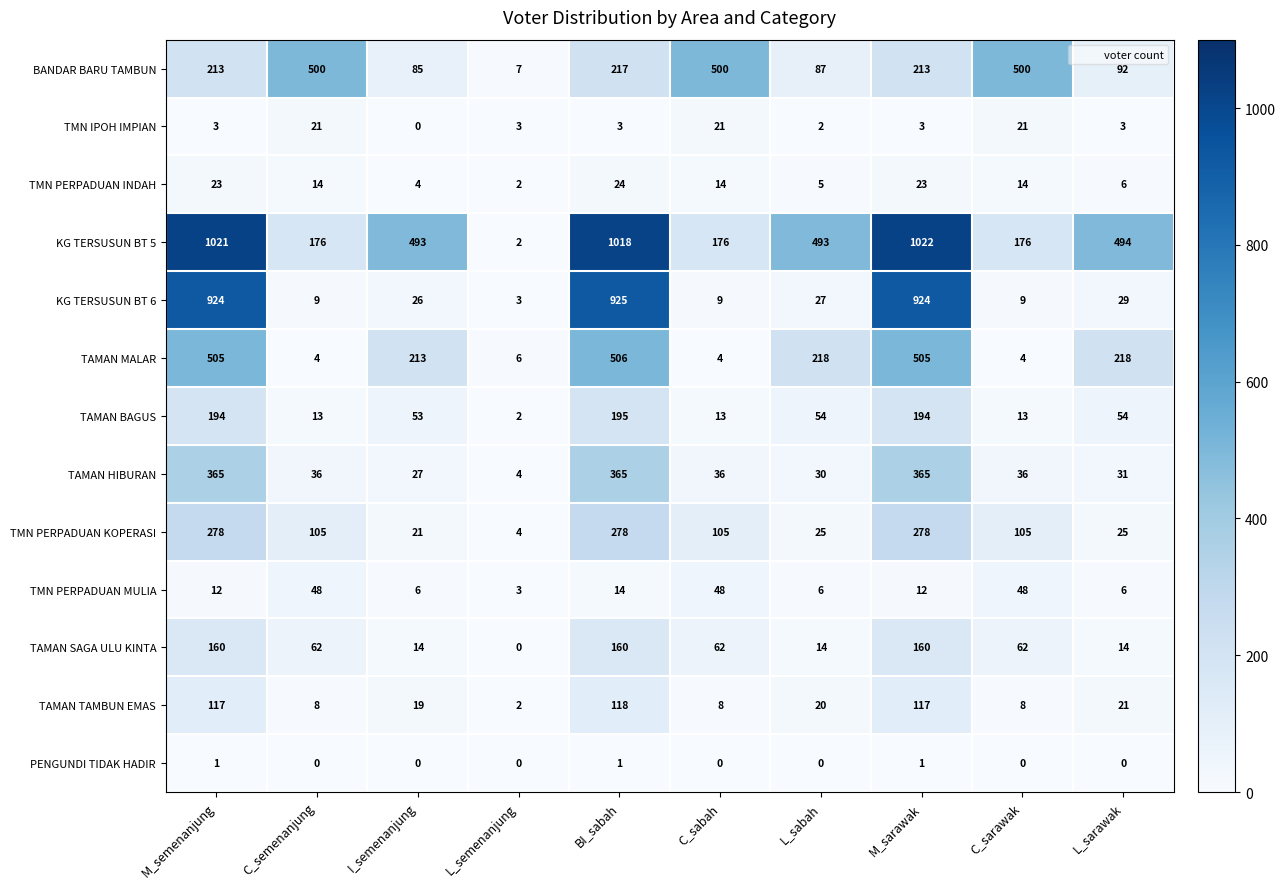

What is the maximum value shown in the chart?

1022